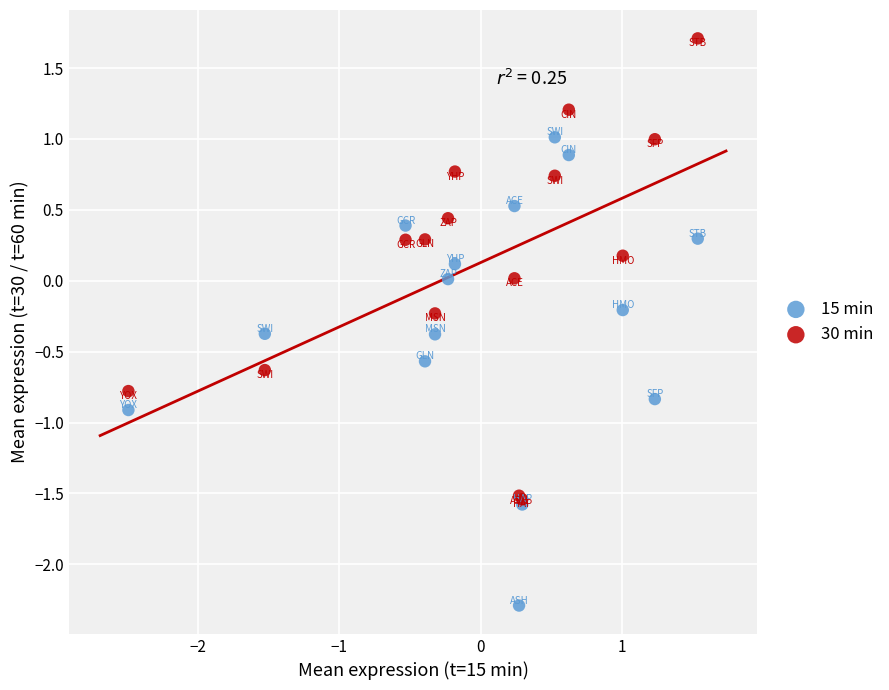

Which series has the largest Y range (max minus min)?

15 min